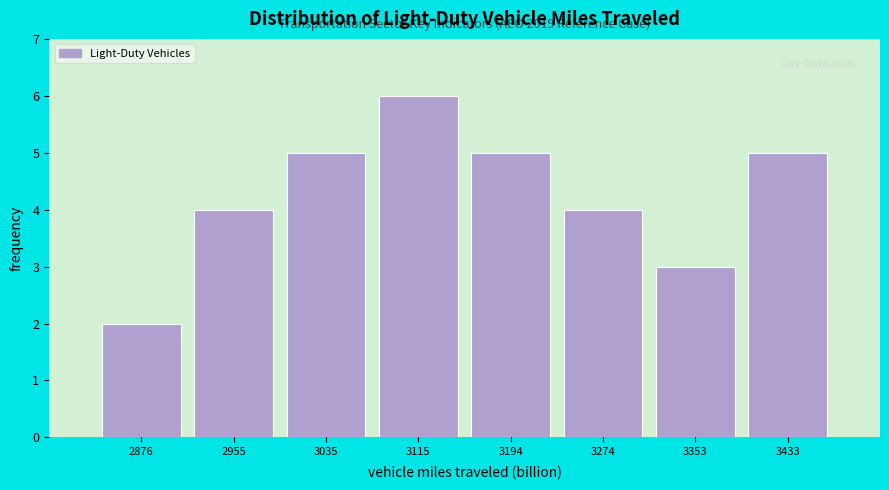

Over which range of the x-axis is the bar tallest?

3070 to 3150